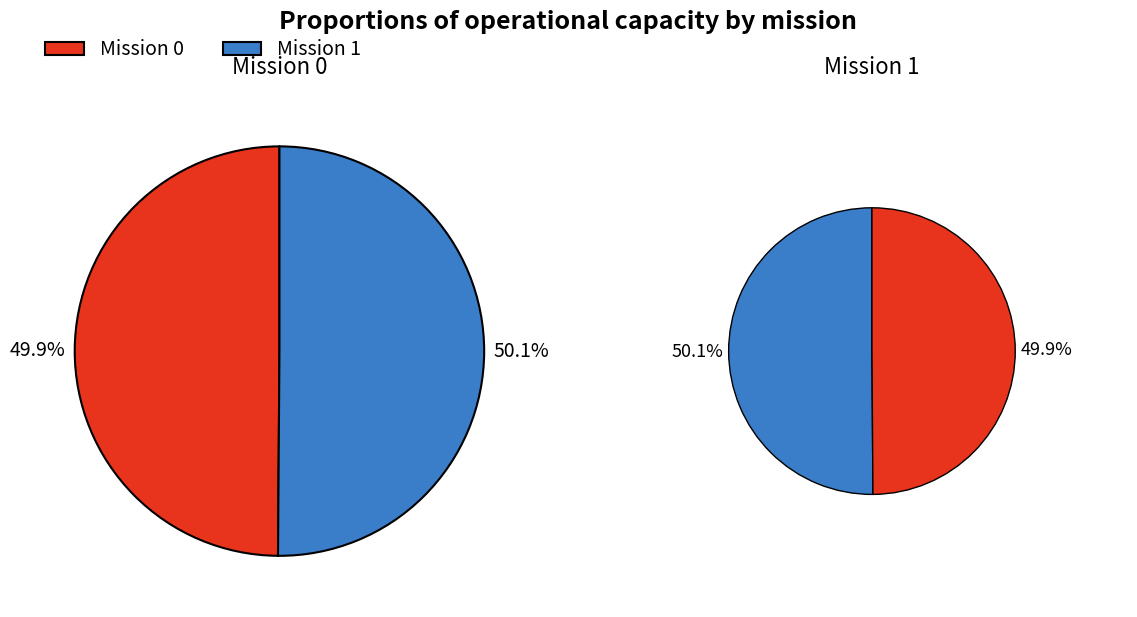

Between 0 and 1, which is larger?

1